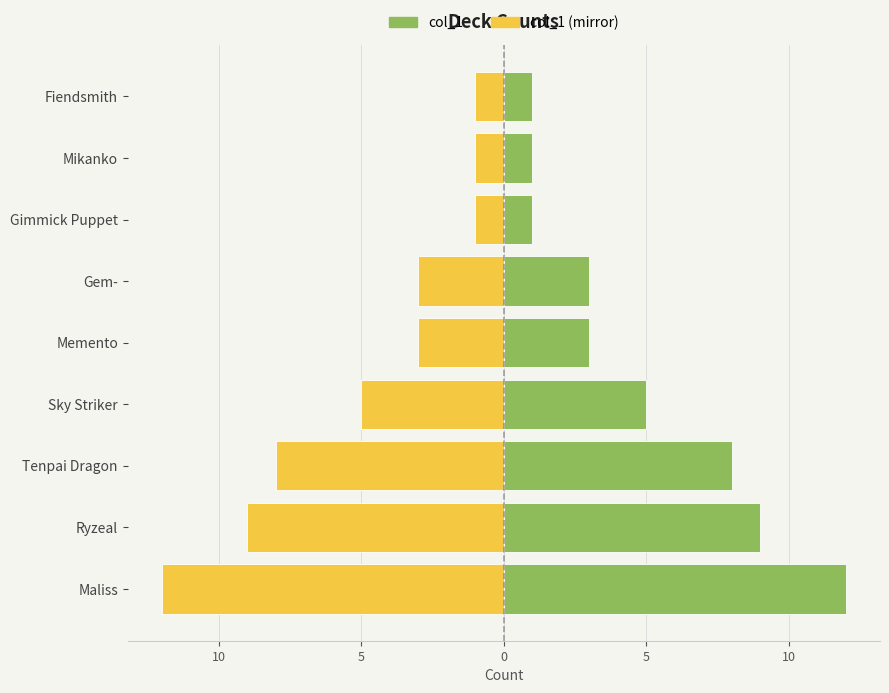

How many groups of bars are there?

9